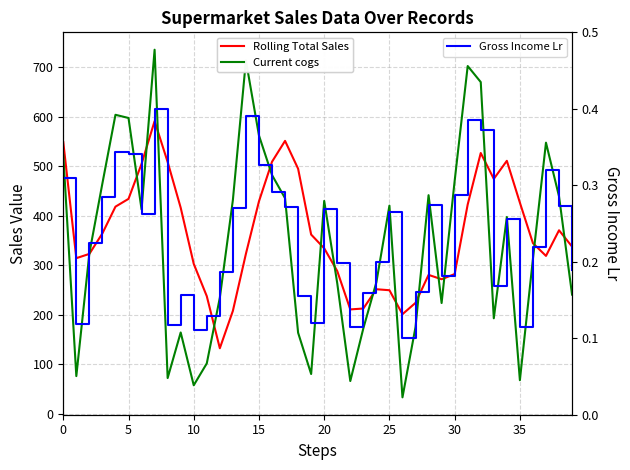

What value does the Current cogs series have at 34?

397.7